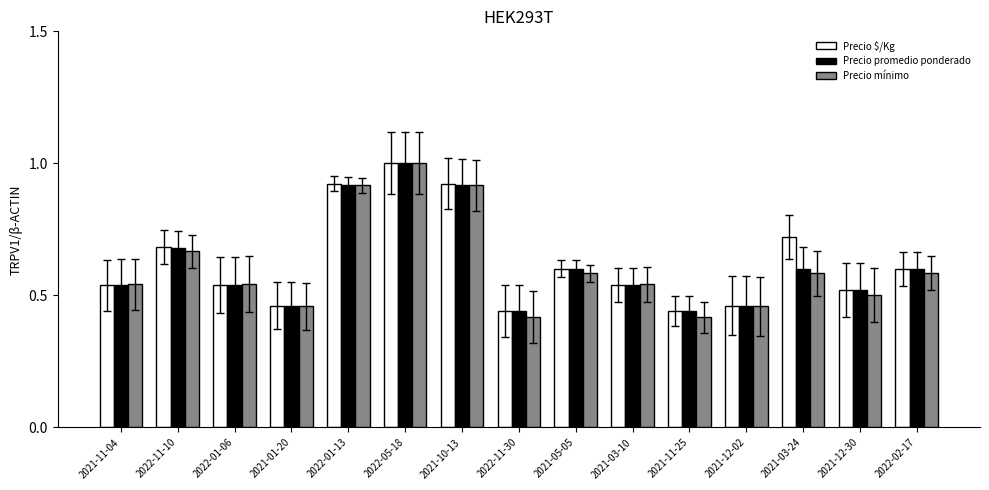

At how many categories does at least one series exceed 0?

15